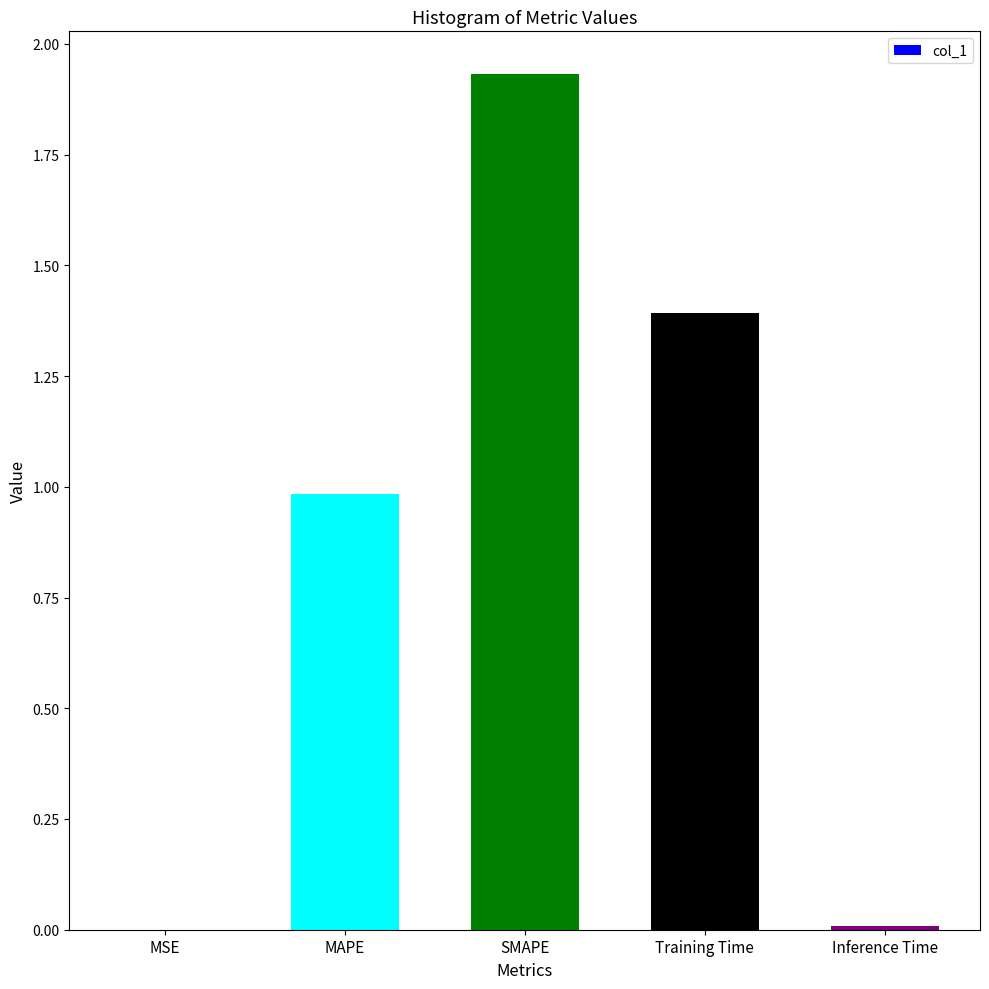

How many distinct data groups are displayed?

1